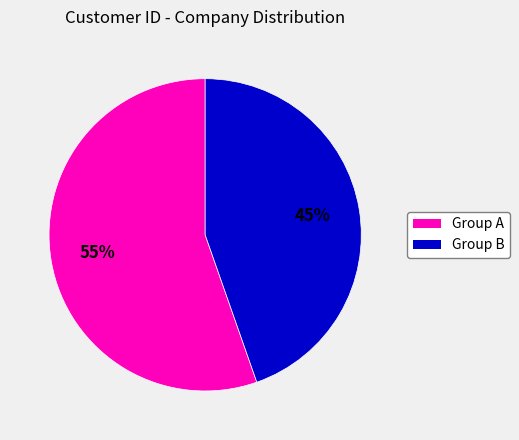

What is the largest slice in the pie chart?

Group A